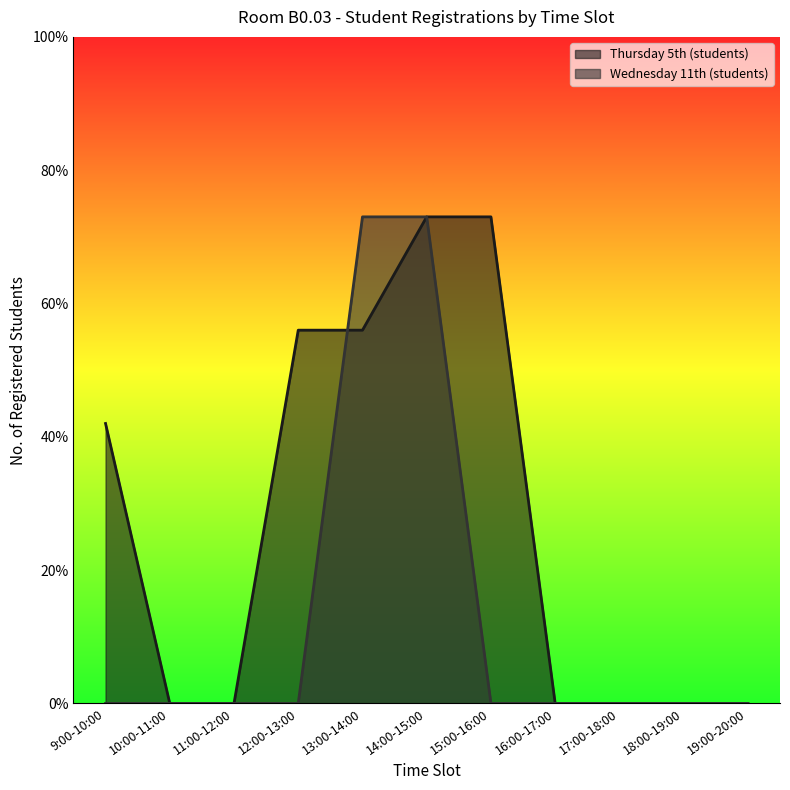

What position from the right is 16:00-17:00?

4